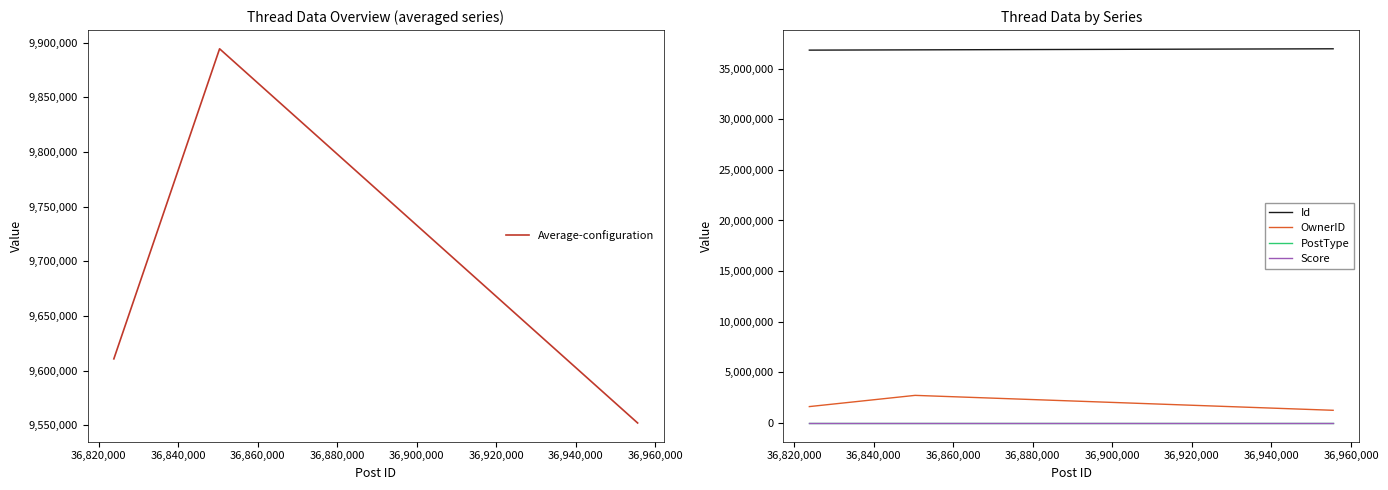

What is the minimum value for Id?

36823831